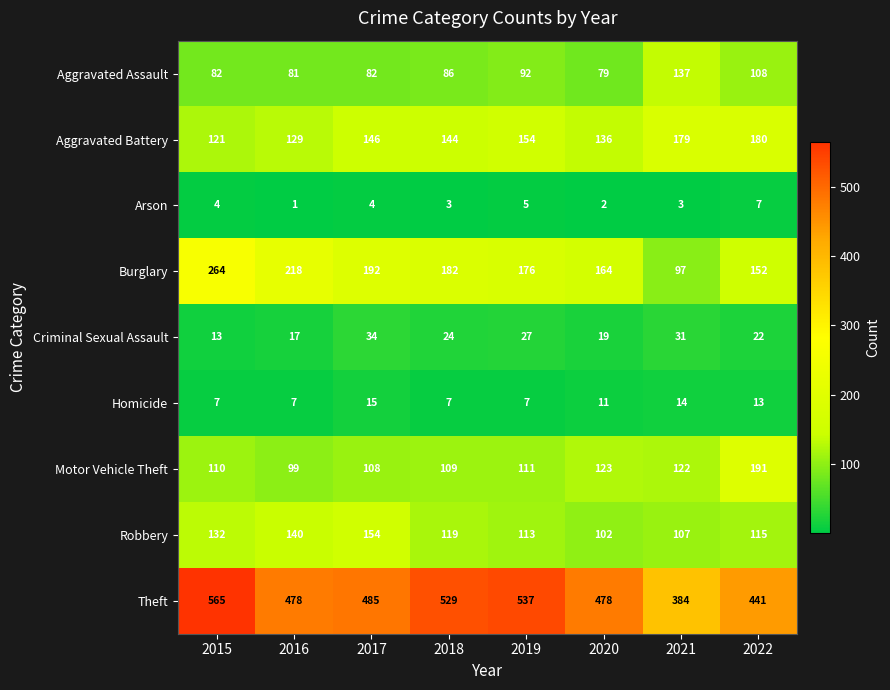

Is it true that Aggravated Assault equals 53 at 2015?

False